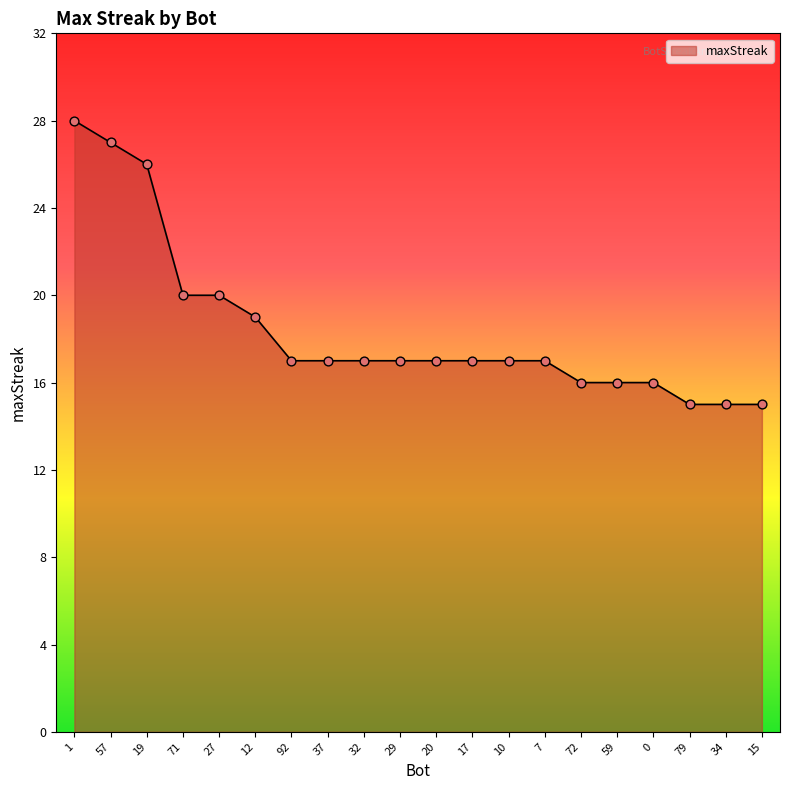

Which has a higher value, 59 or 34?

59